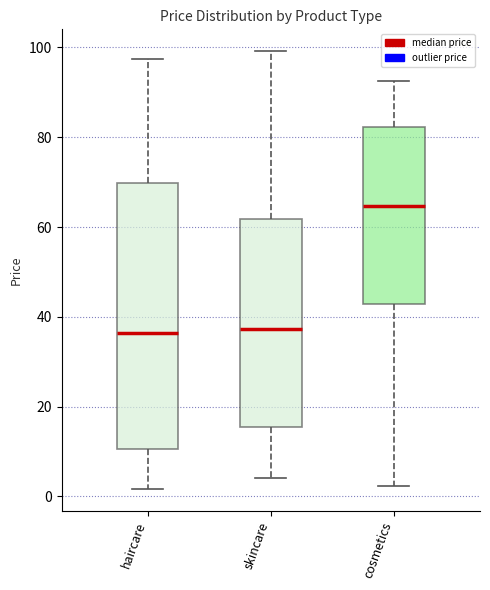

Comparing the boxes themselves (not the whiskers), which one is the tallest?

haircare